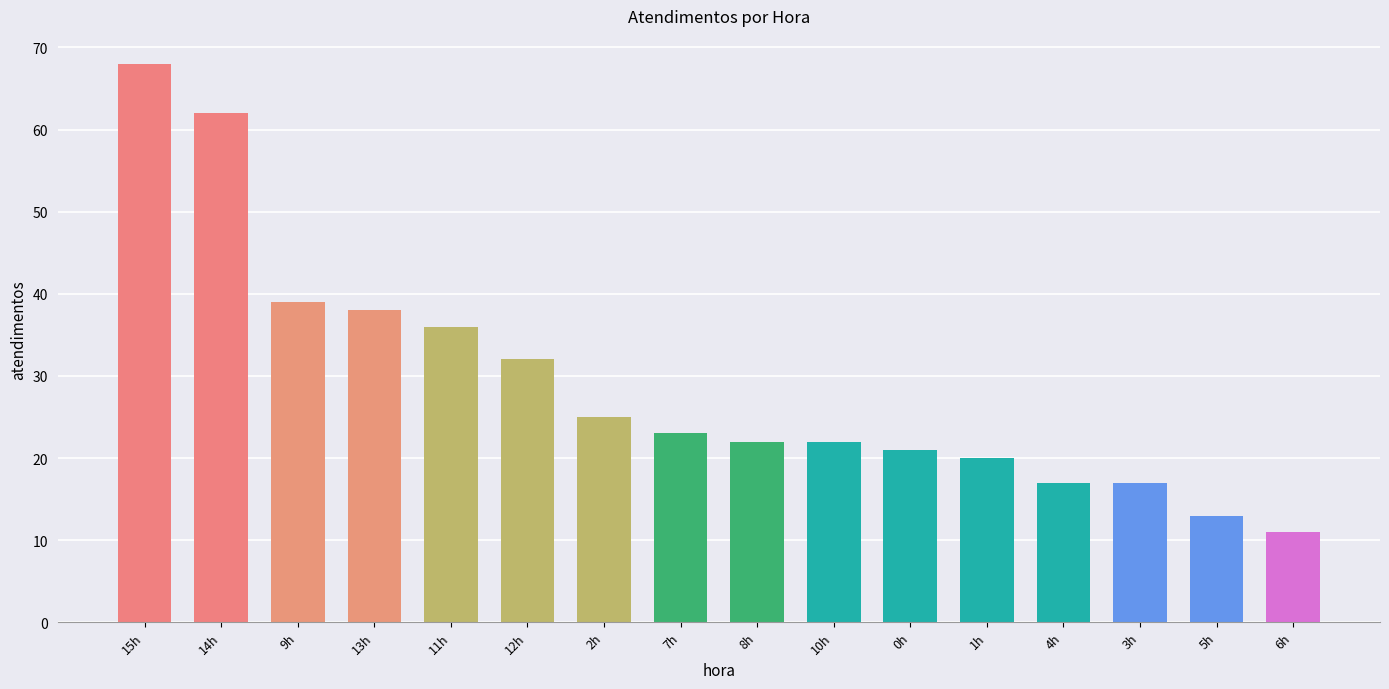

Which category has the highest value across all series?

15h